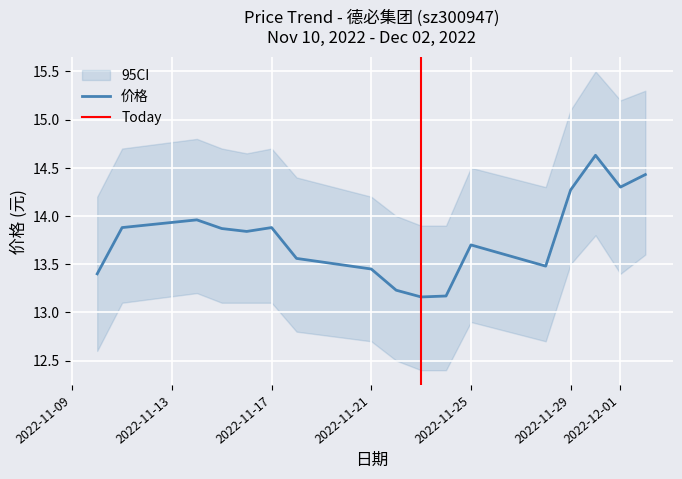

The value at 2022-11-16 is 22.5. True or false?

False